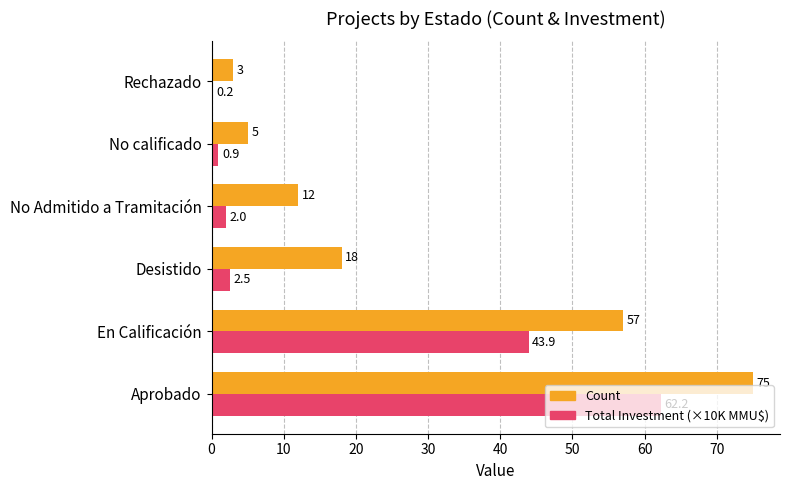

The value of Count at En Calificación is 21.3. True or false?

False